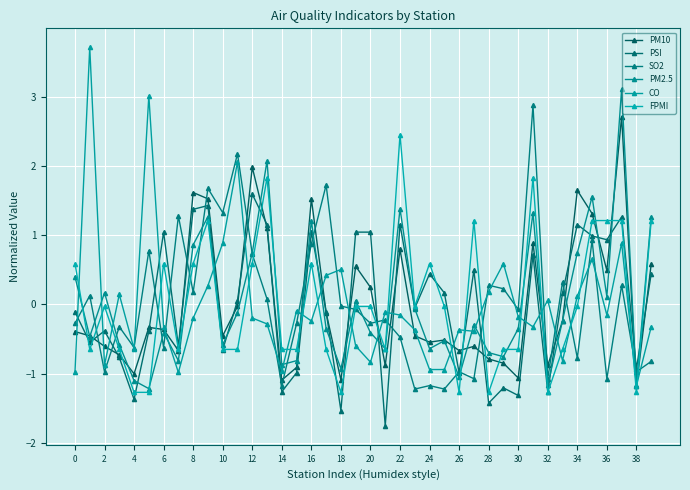

Which series ends up on top after the final intersection of PM2.5 and PM10?

PM2.5